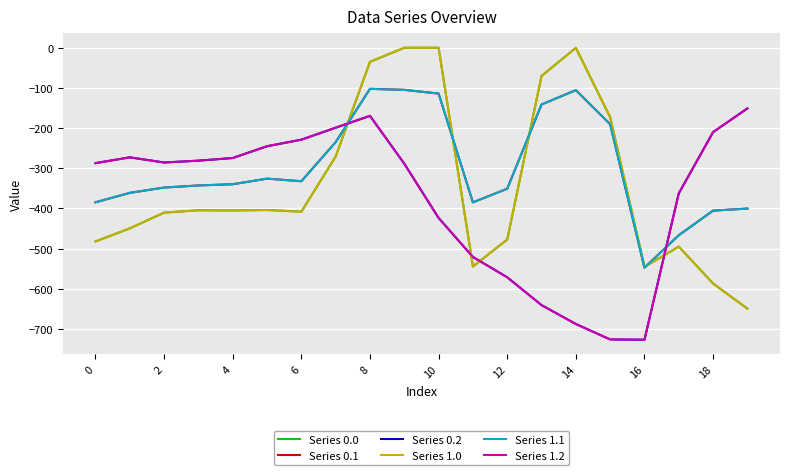

List the series in order of their peak value, highest first.

Series 0.0, Series 1.0, Series 0.1, Series 1.1, Series 0.2, Series 1.2